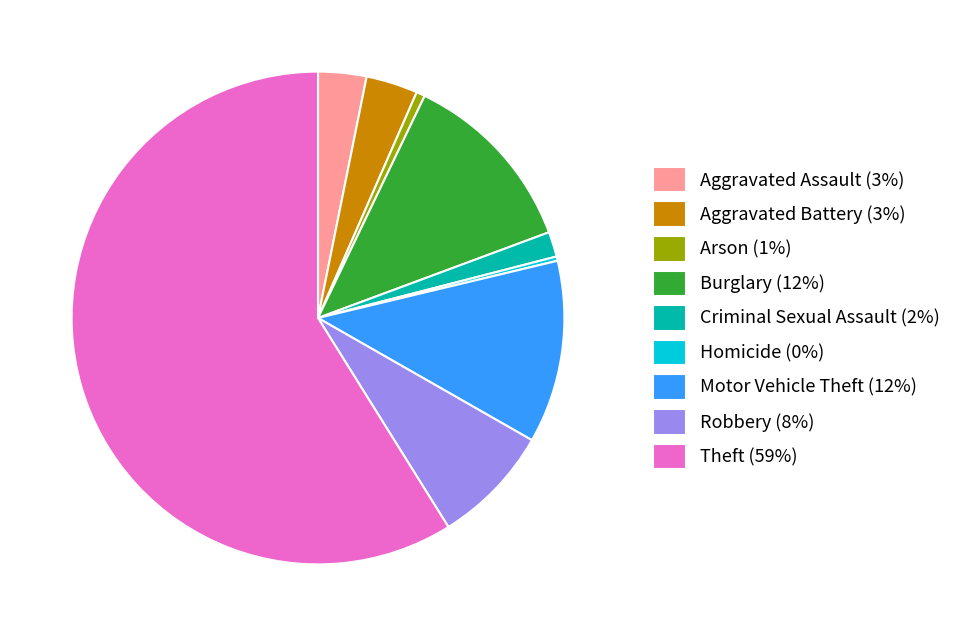

Which has a higher value, Criminal Sexual Assault (2%) or Motor Vehicle Theft (12%)?

Motor Vehicle Theft (12%)